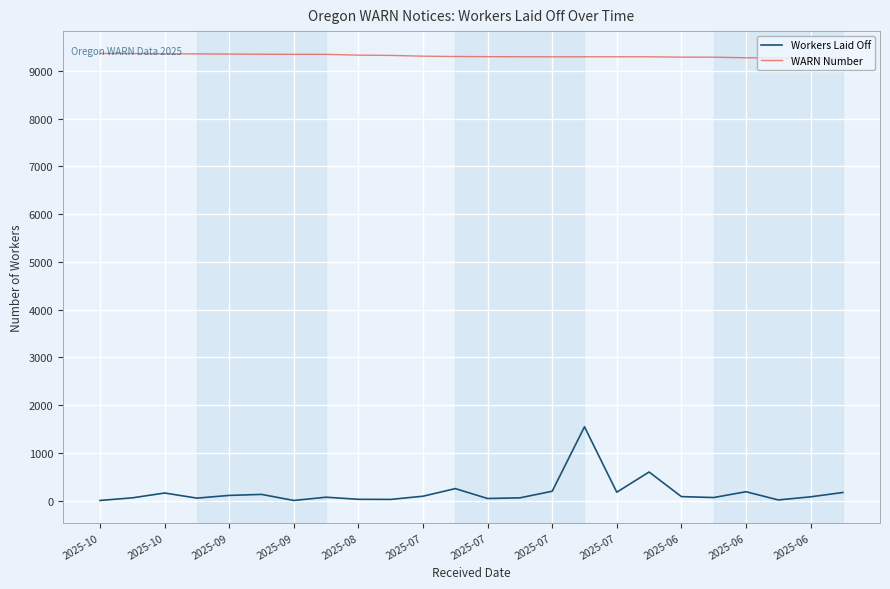

Which series has the widest spread of values?

Workers Laid Off